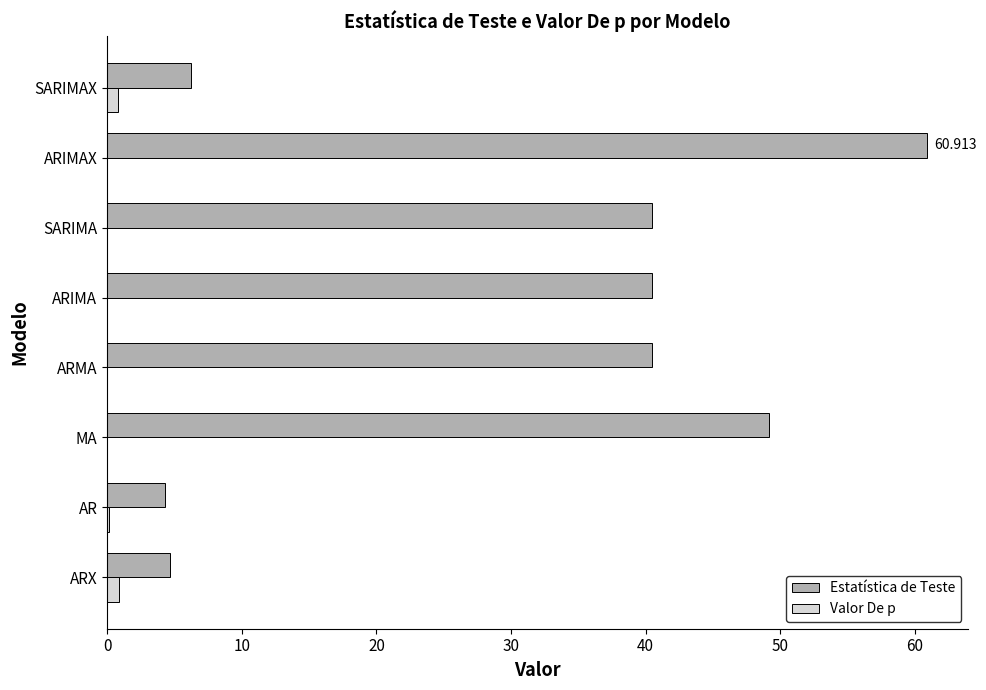

Which category has the highest value across all series?

ARIMAX